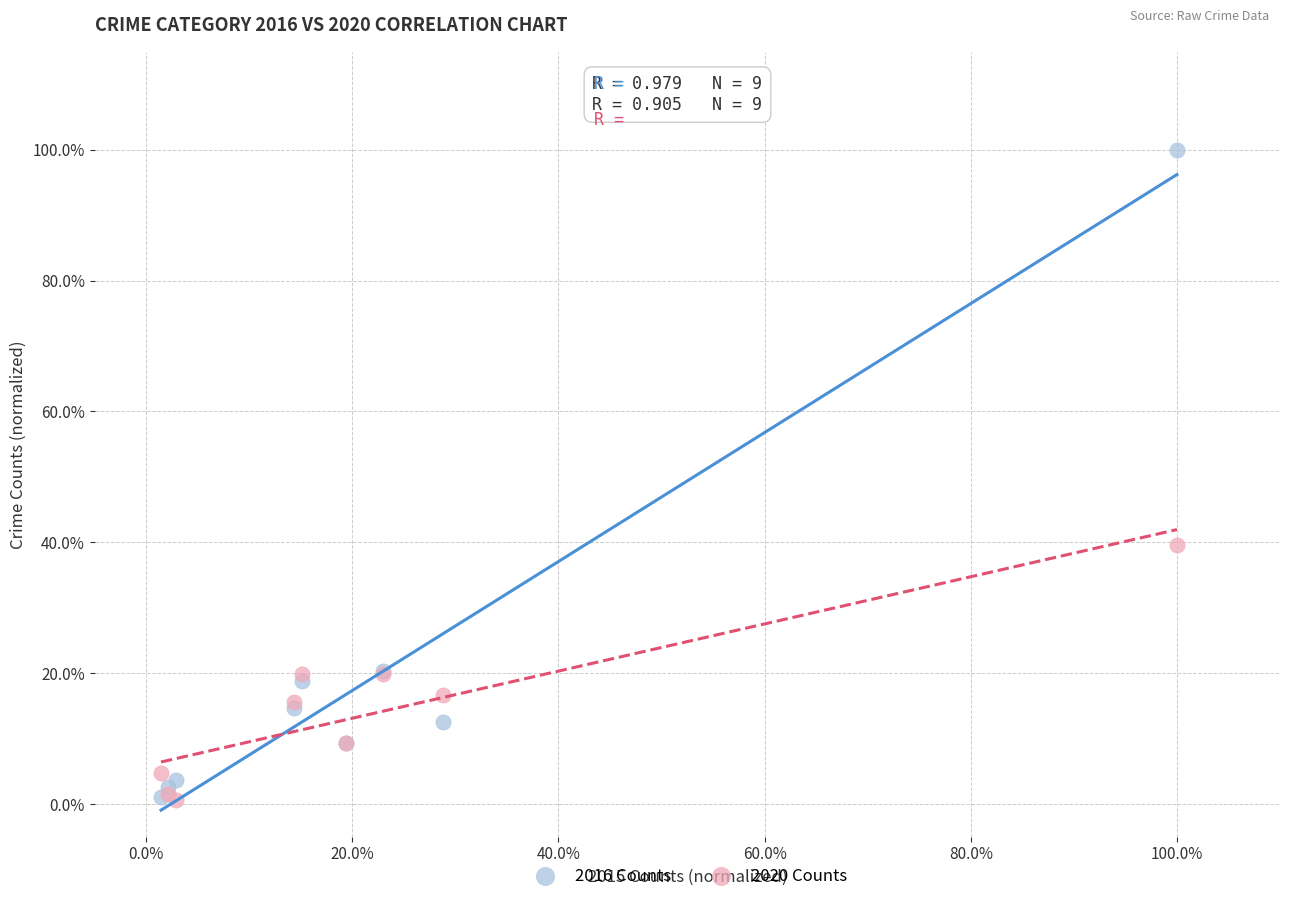

Which series has the largest Y range (max minus min)?

2016 Counts